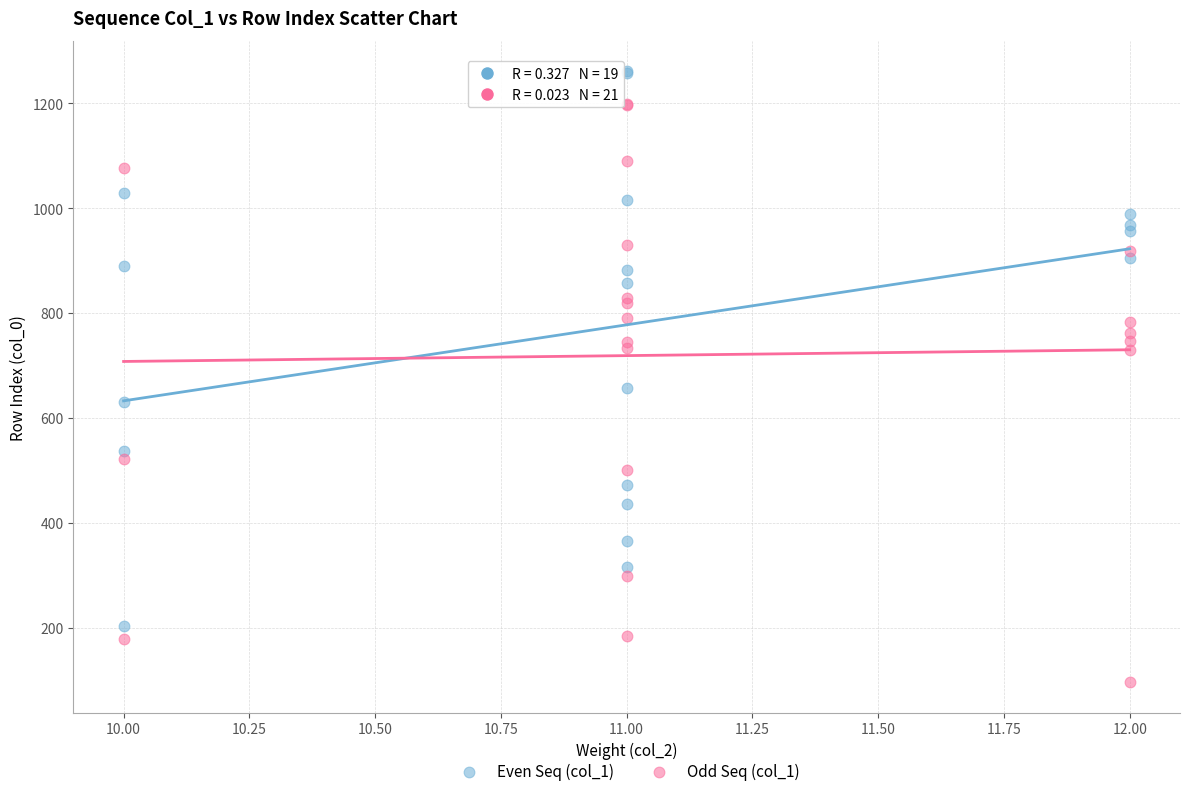

What are all the series names shown in the legend?

Even Seq (col_1), Odd Seq (col_1)